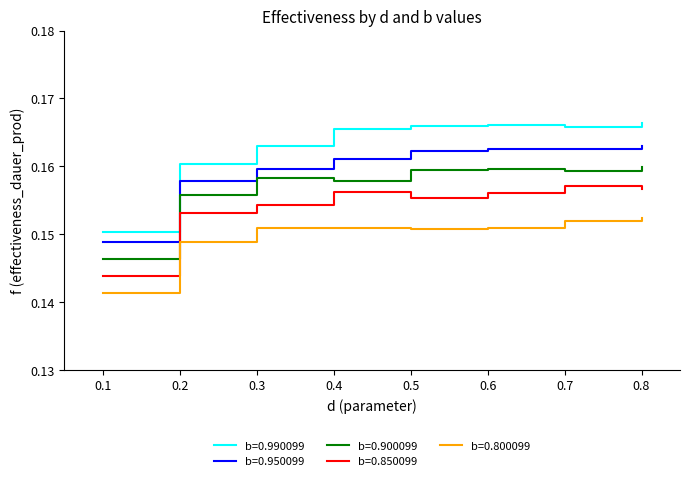

Rank the series by their maximum value, from highest to lowest.

b=0.990099, b=0.950099, b=0.900099, b=0.850099, b=0.800099